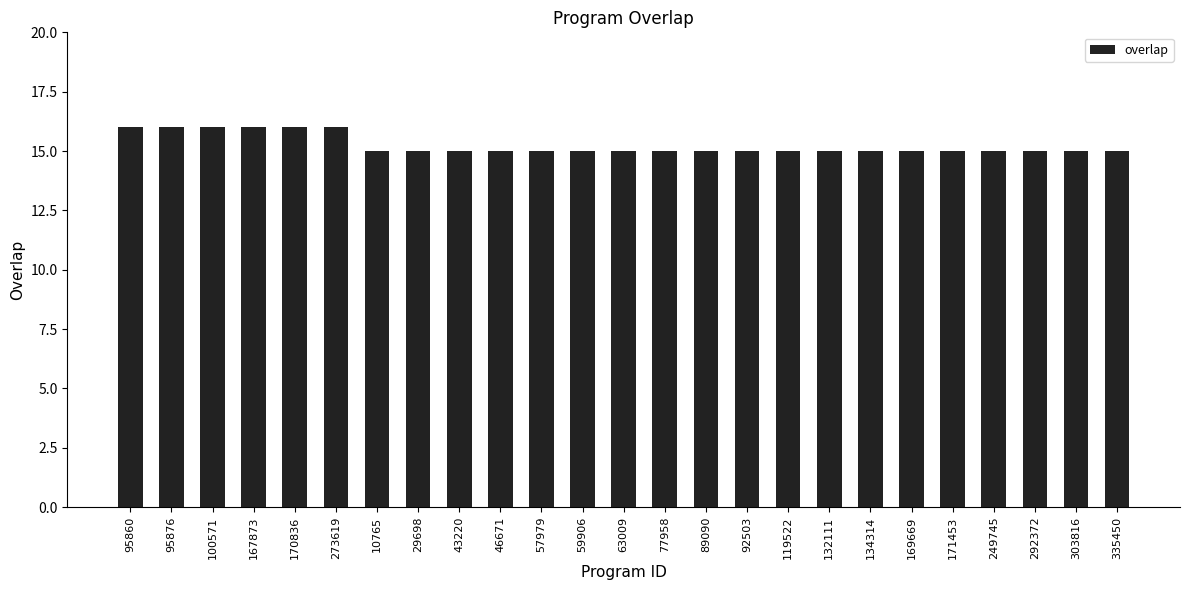

How many data points does each series have?

25